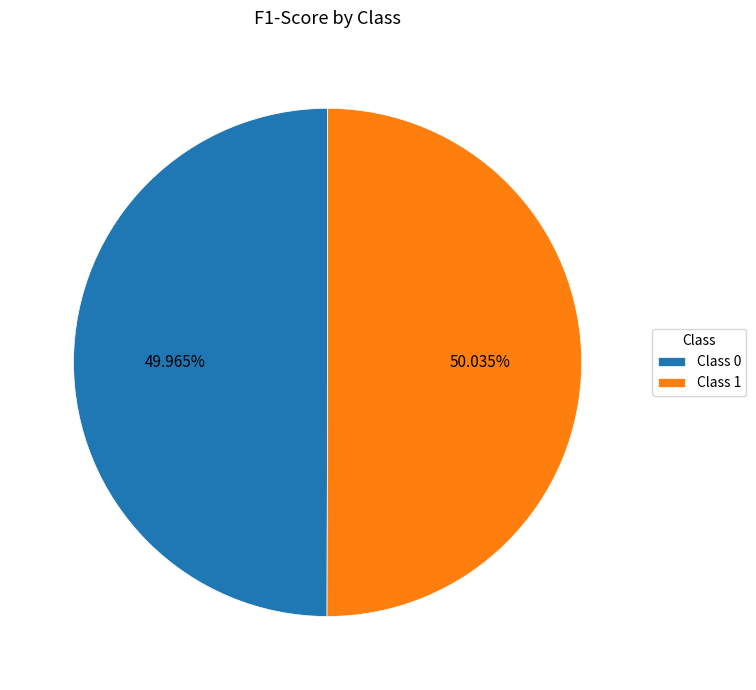

Is the sum of Class 0 and Class 1 greater than half?

Yes